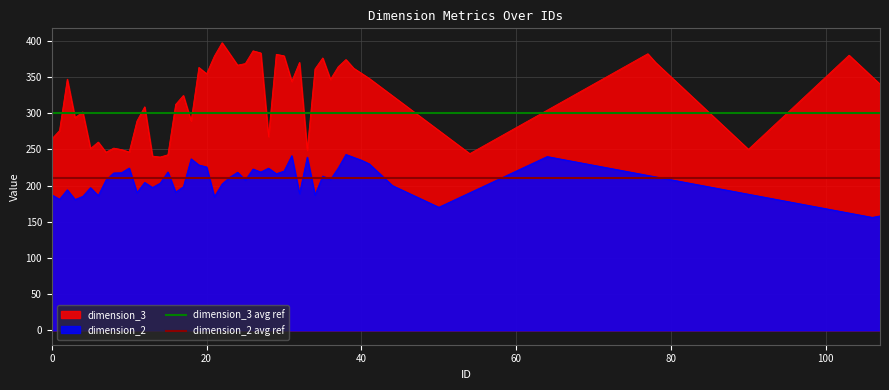

True or false: dimension_2 avg ref has a value of 210 at 0.

True